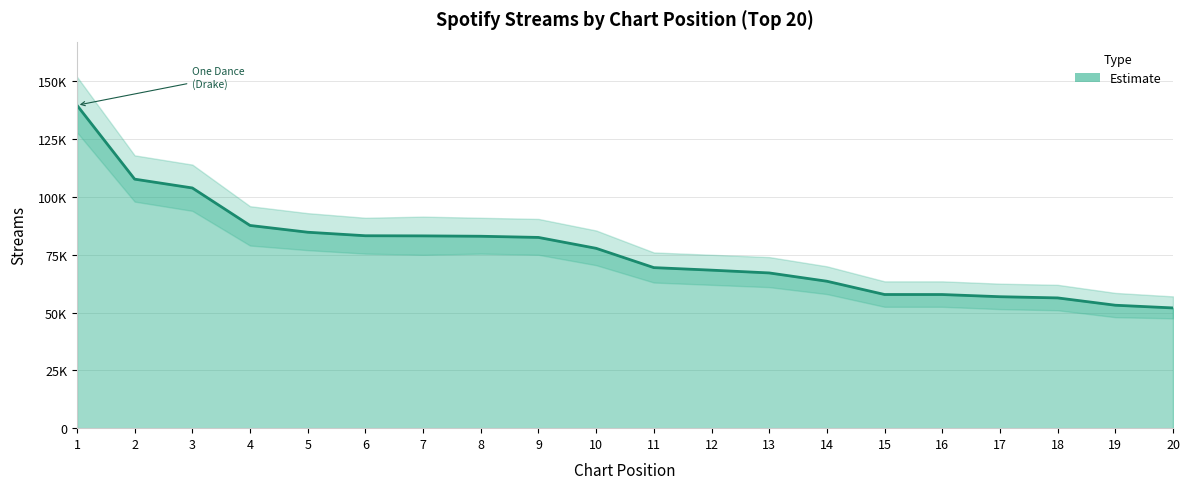

True or false: the data shows 107716 at 2.

True